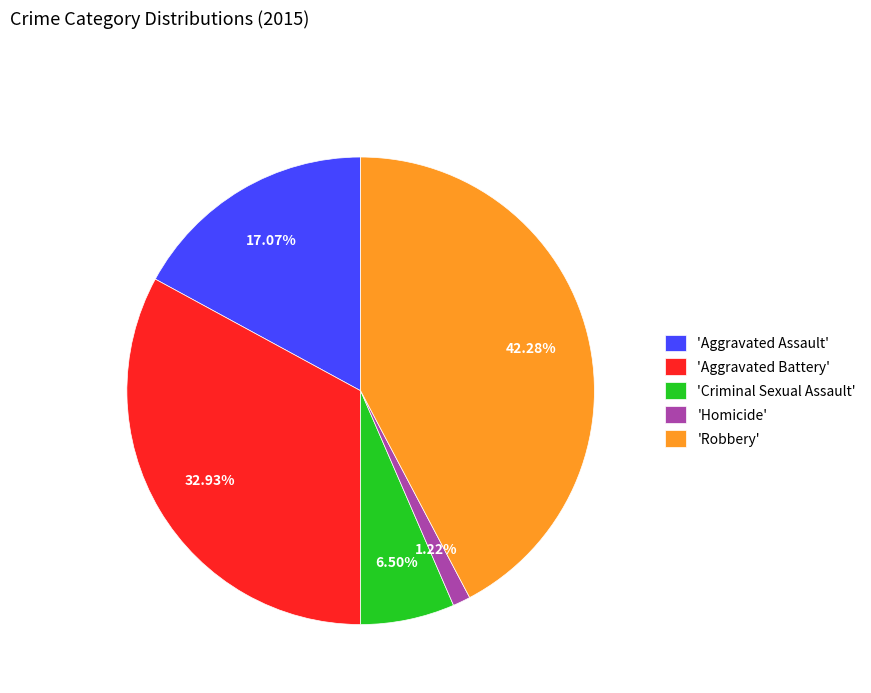

Which slice is the largest?

'Robbery'